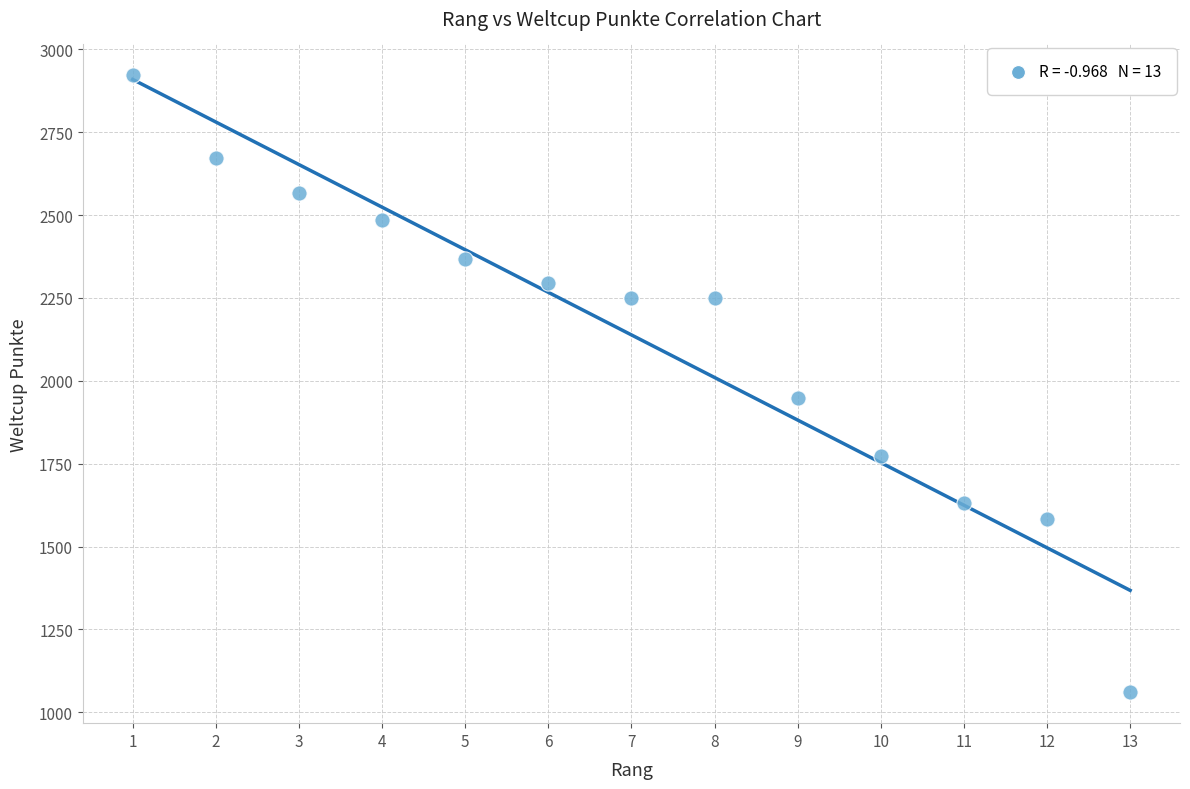

What Y value in the scatter plot is closest to 1991?

1949